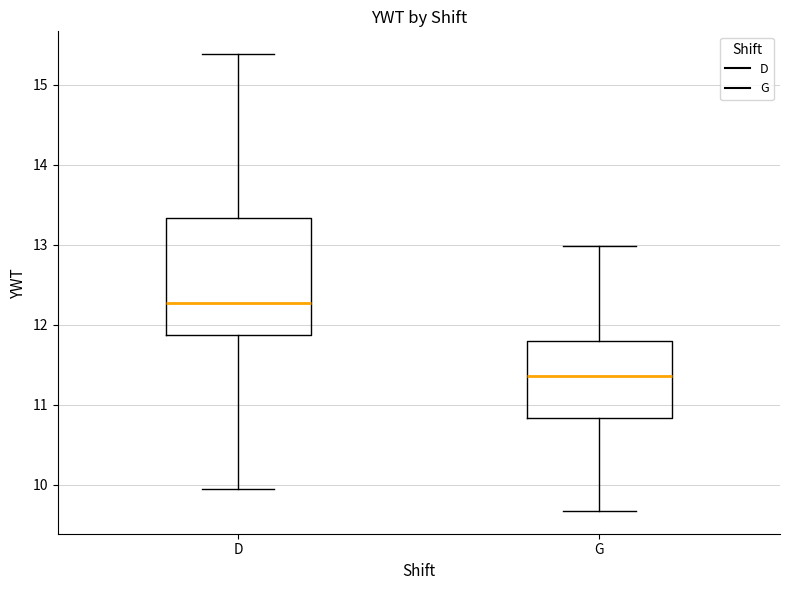

Reading left to right, transcribe this box plot: for each box, give where its median line is, the range the box spans, and where its two whiskers end, as read against the y-axis. The values are not printed on the chart, so give them approximately, as read against the axis.

D: median 12.3, box 11.9 to 13.3, whiskers 10.0 to 15.4
G: median 11.4, box 10.8 to 11.8, whiskers 9.7 to 13.0